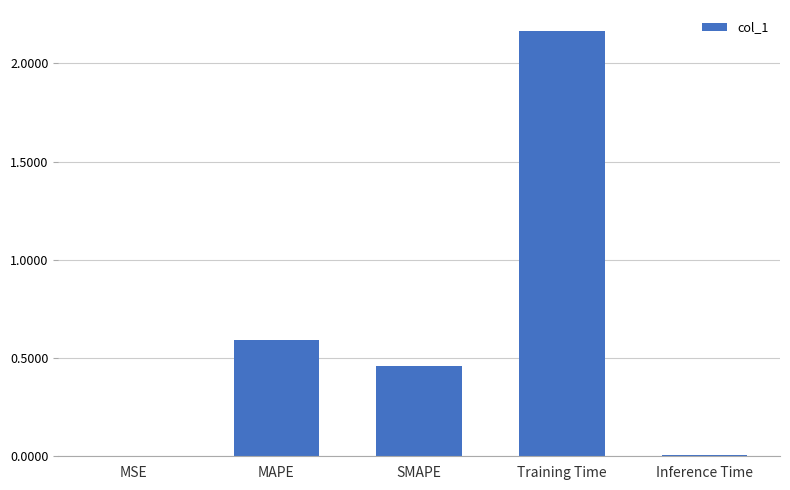

Which label corresponds to the largest value in the chart?

Training Time